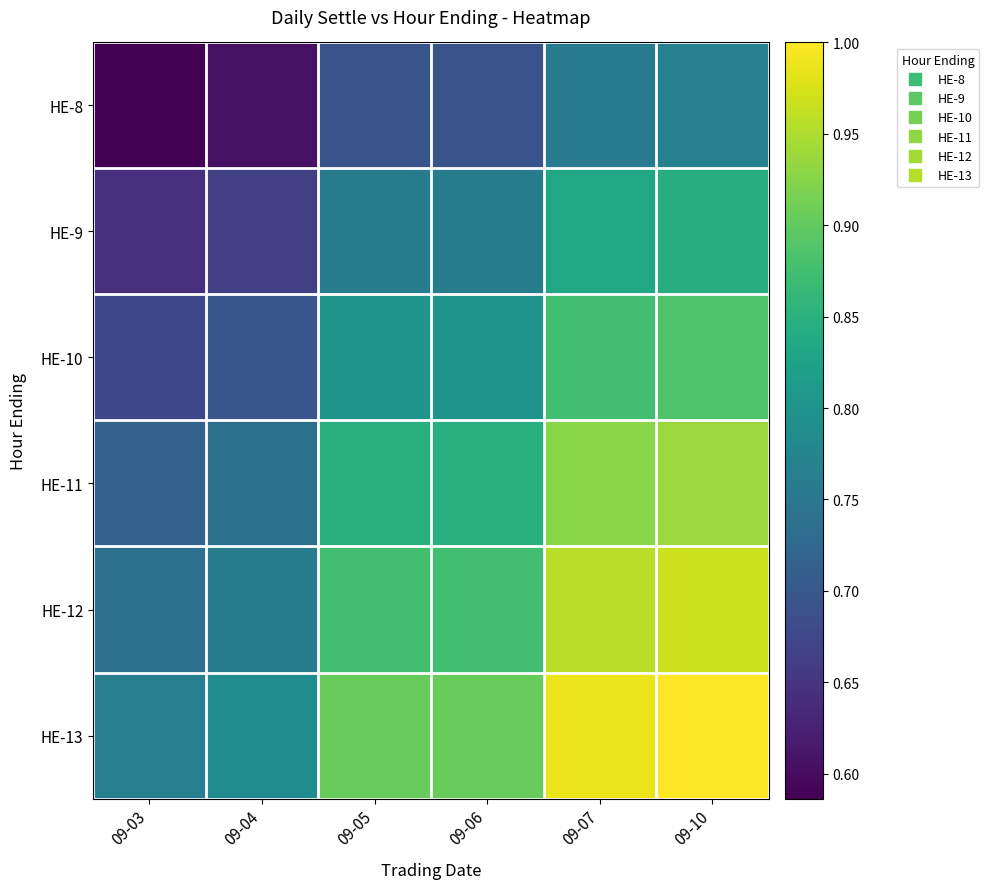

Which label corresponds to the smallest value in the chart?

09-03